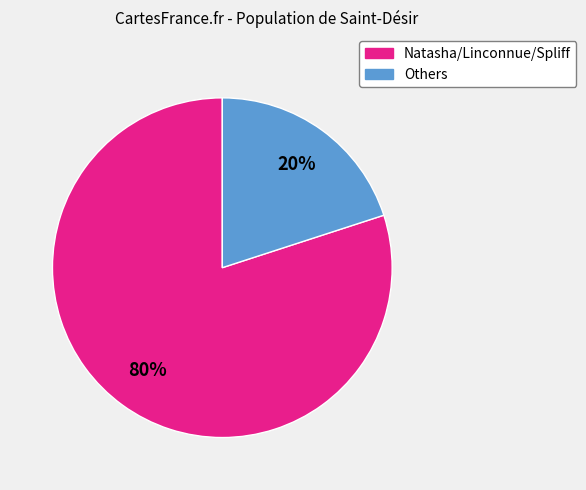

Does any single category account for the majority?

Yes